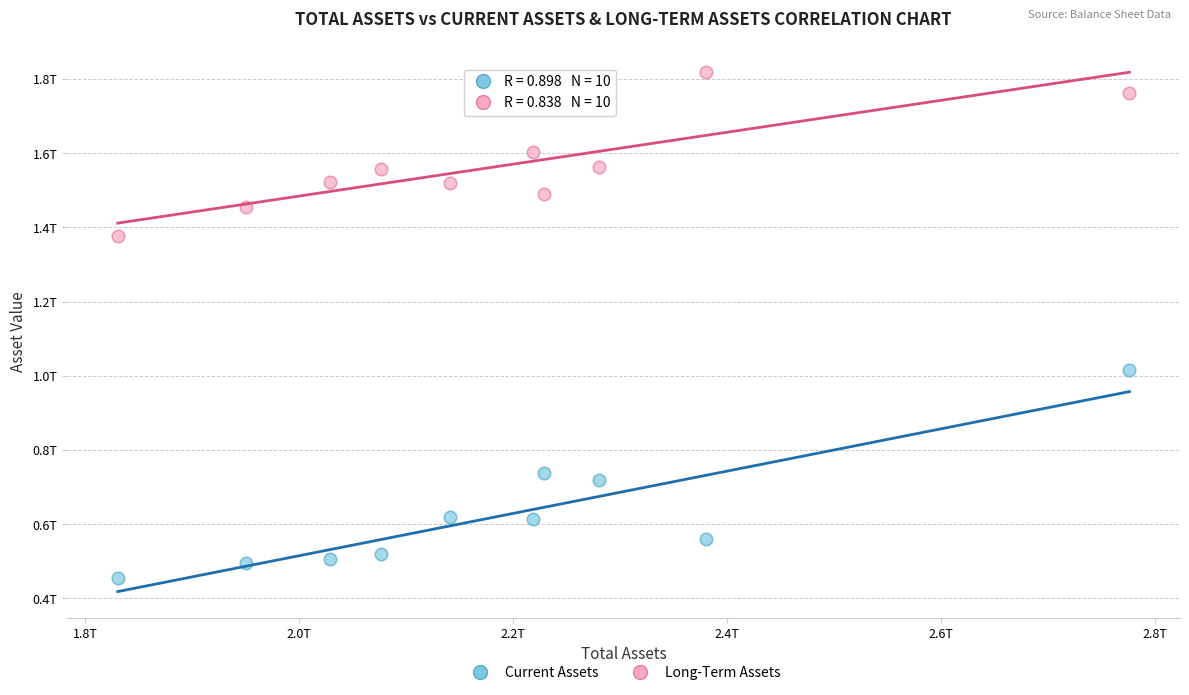

What are all the series names shown in the legend?

Current Assets, Long-Term Assets